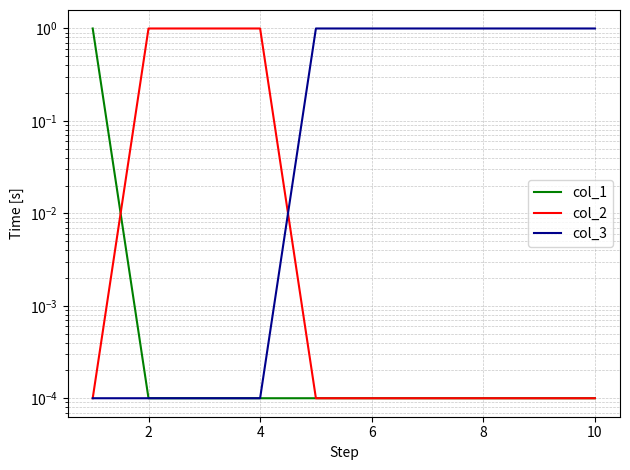

At how many categories does at least one series exceed 0?

10